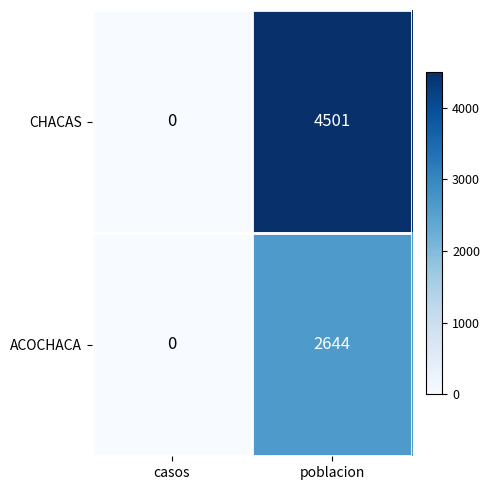

Which category has the lowest value across all series?

casos